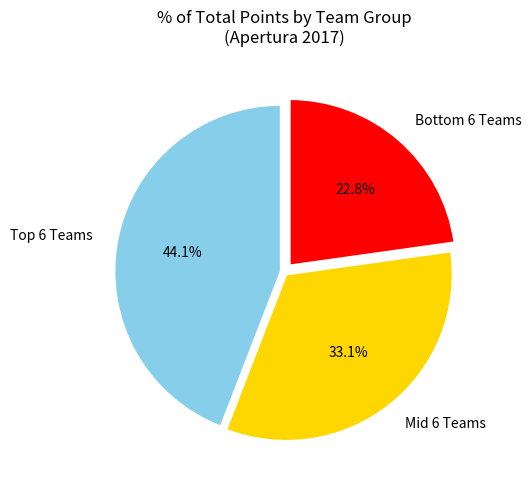

What is the largest slice in the pie chart?

Top 6 Teams